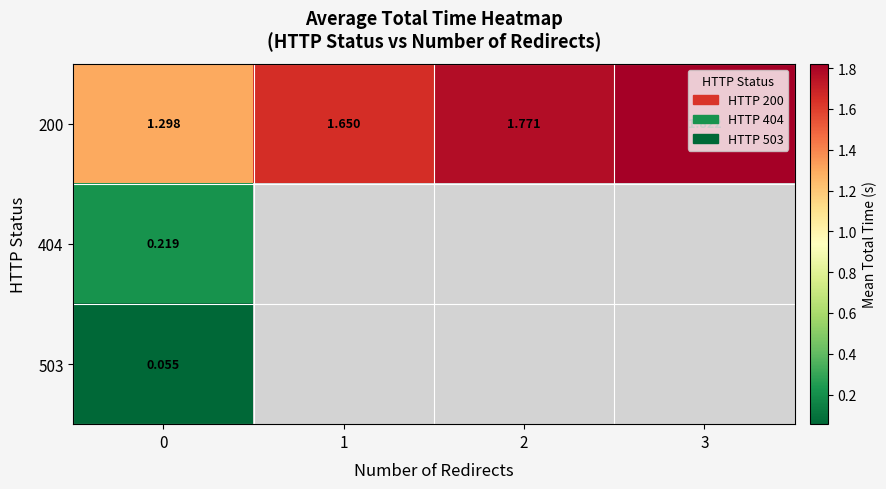

Rank the series by their maximum value, from lowest to highest.

row_2, row_1, row_0